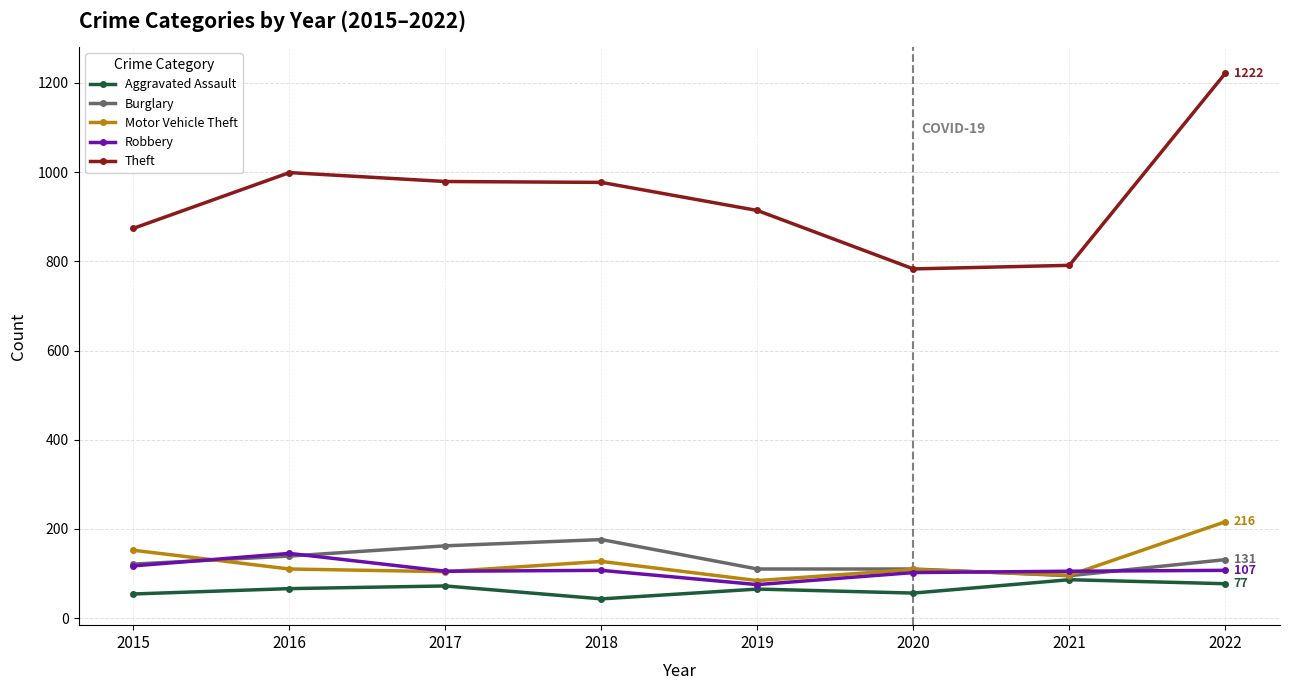

True or false: Theft and Motor Vehicle Theft cross at least once.

False